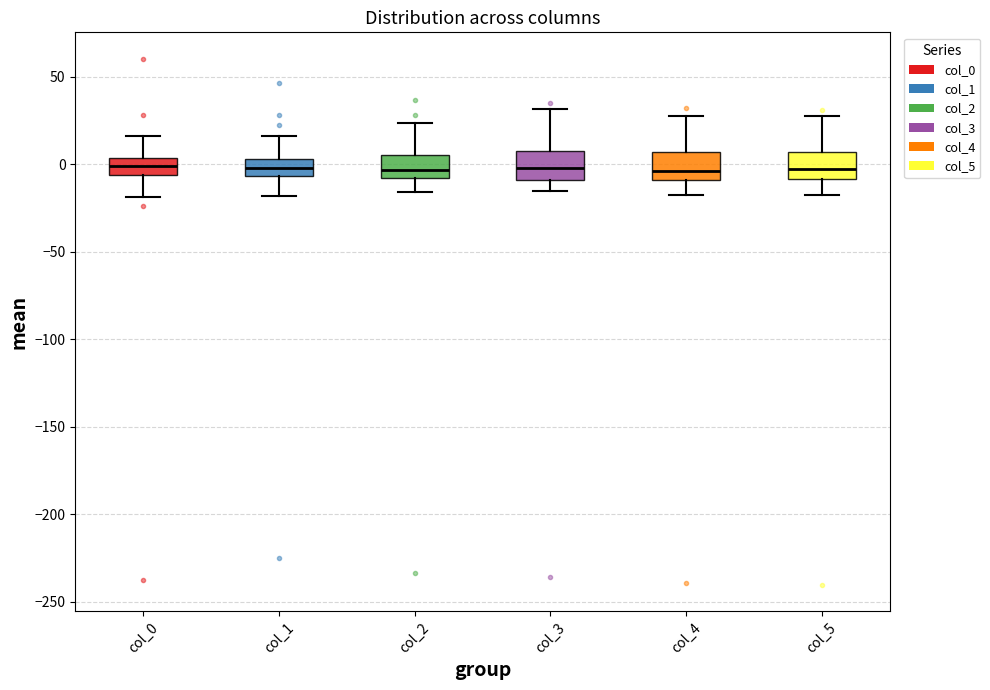

Reading left to right, transcribe this box plot: for each box, give where its median line is, the range the box spans, and where its two whiskers end, as read against the y-axis. The values are not printed on the chart, so give them approximately, as read against the axis.

col_0: median 0, box -5 to 5, whiskers -20 to 15
col_1: median 0, box -5 to 5, whiskers -20 to 15
col_2: median -5, box -10 to 5, whiskers -15 to 25
col_3: median 0, box -10 to 5, whiskers -15 to 30
col_4: median -5, box -10 to 5, whiskers -15 to 25
col_5: median -5, box -10 to 5, whiskers -20 to 30